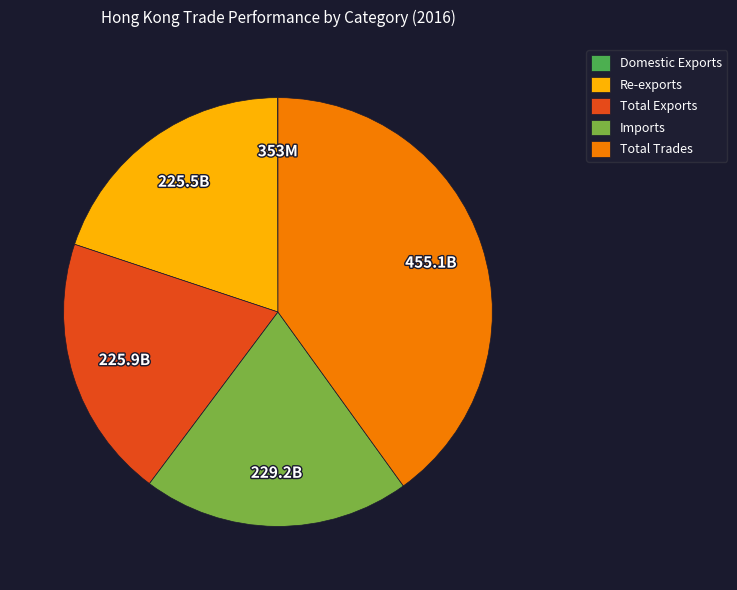

Is it true that Total Exports is 25% of the pie?

False